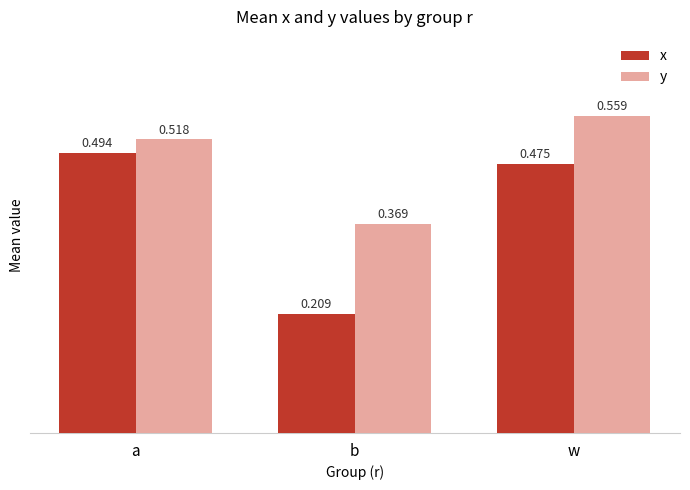

List the series in order of their peak value, highest first.

y, x